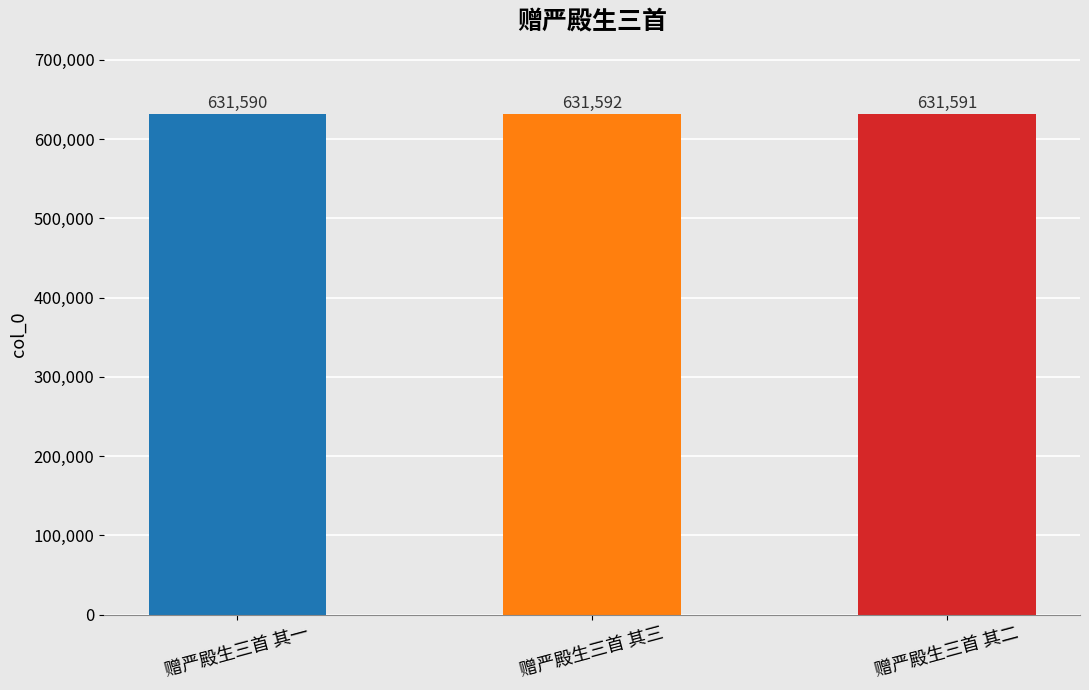

What is the sum of the values at 赠严殿生三首 其三 and 赠严殿生三首 其二?

1263183